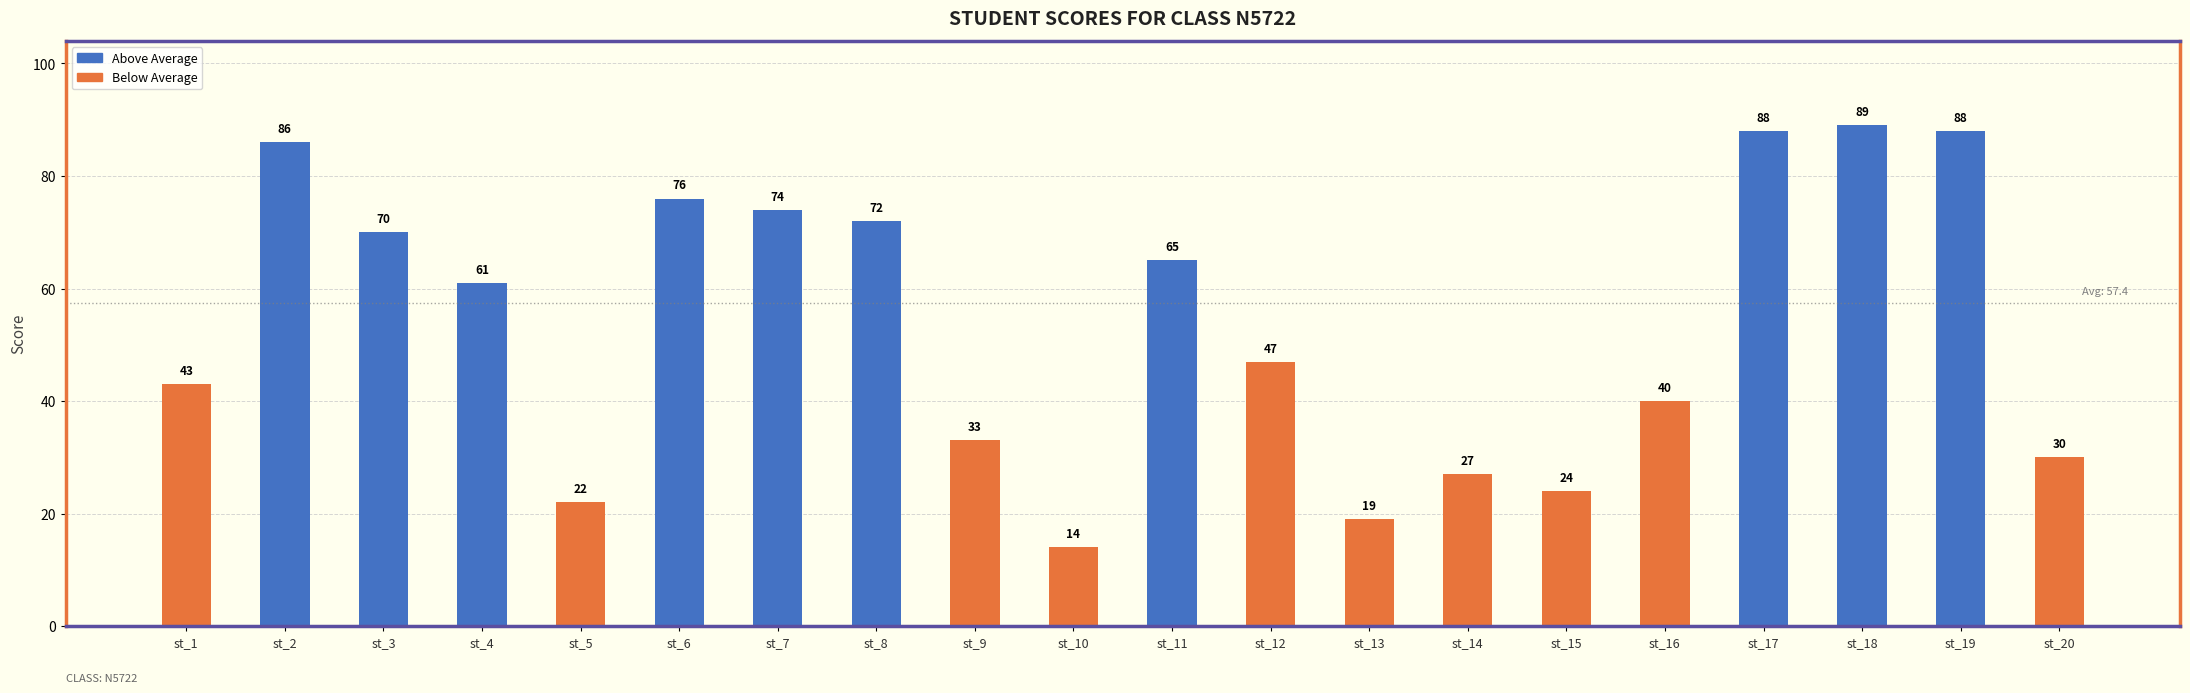

What is the maximum value shown in the chart?

89